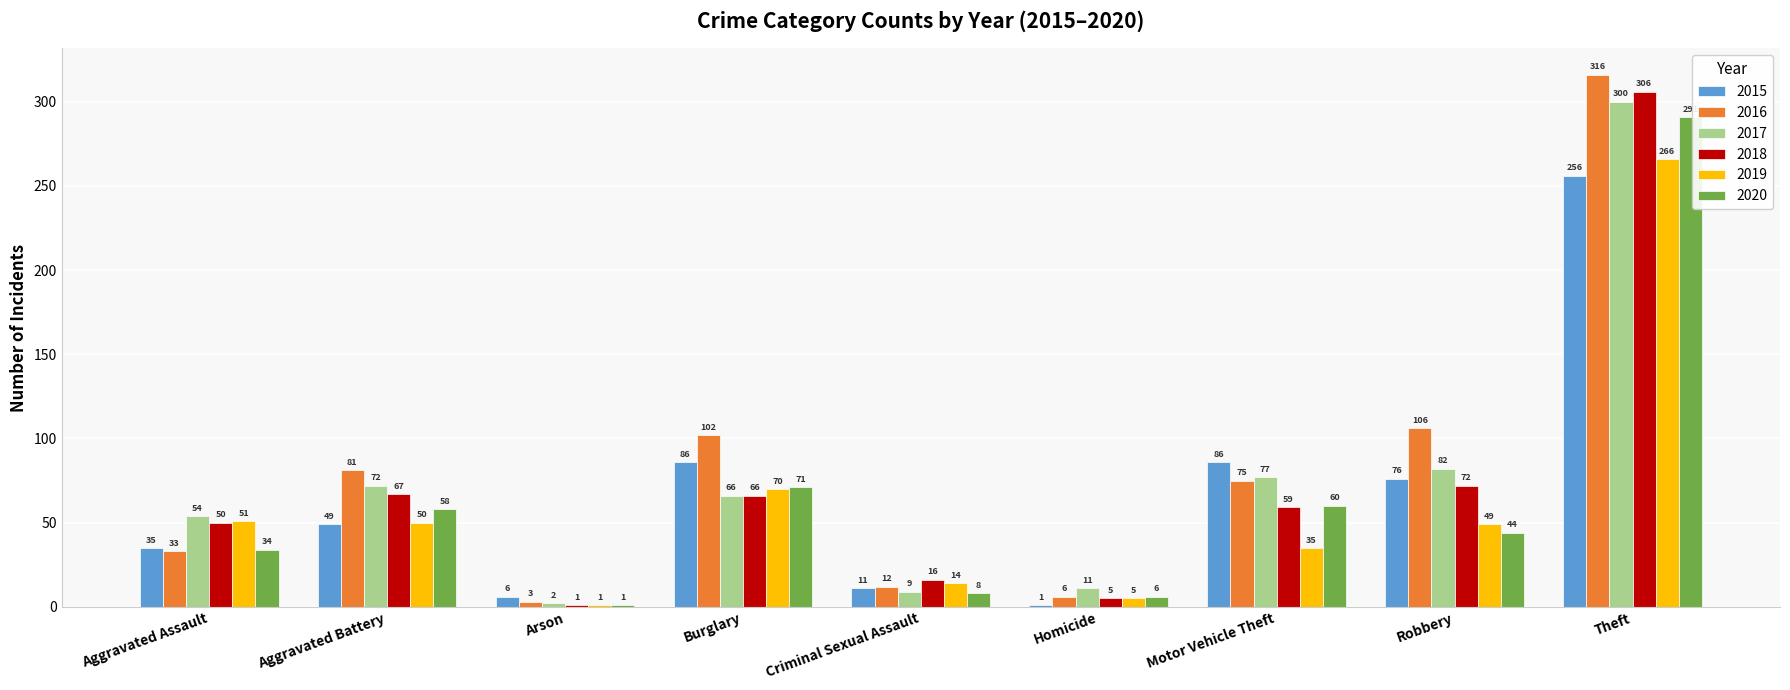

What are all the series names shown in the legend?

2015, 2016, 2017, 2018, 2019, 2020